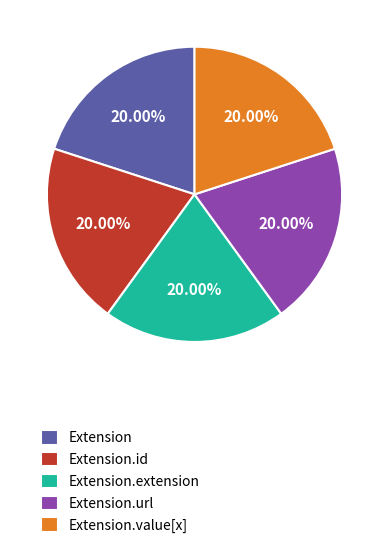

Is there any slice that represents more than half of the pie?

No